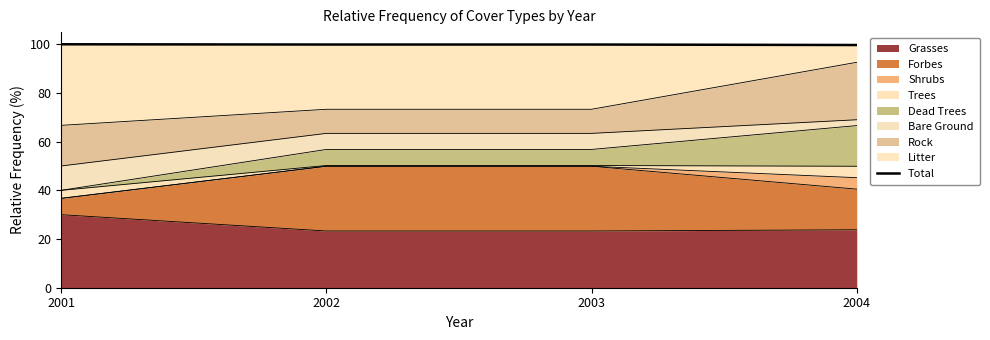

What is the greatest value displayed?

100.0